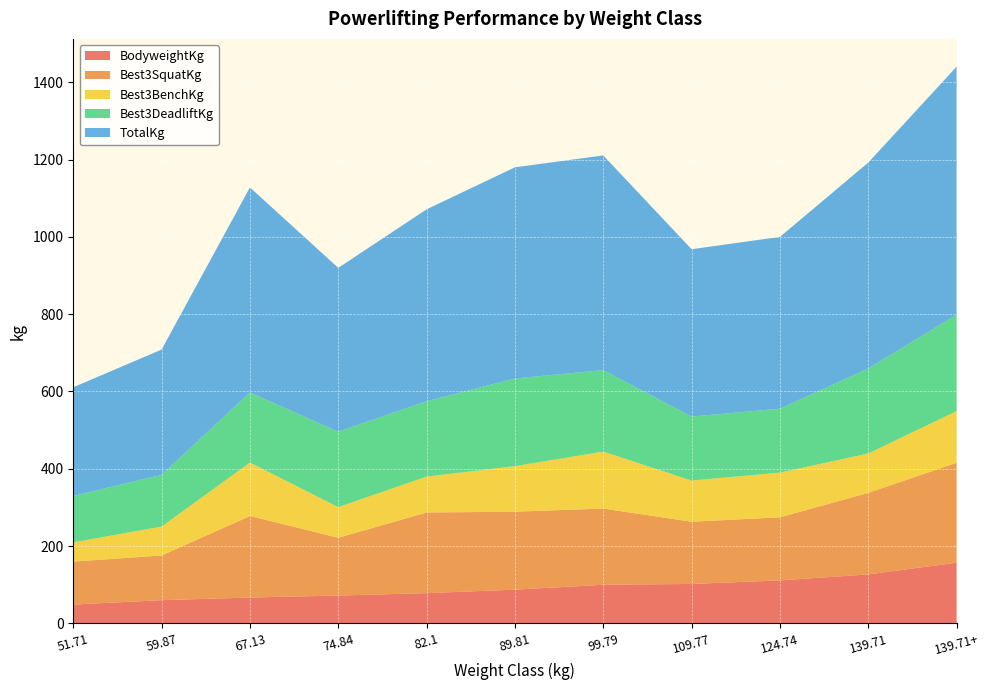

Reading right to left, transcribe all the data shown in this chart.

BodyweightKg: 156.9	126.5	111.0	101.9	99.7	87.1	78.1	71.8	66.8	59.9	48.5
Best3SquatKg: 258.6	210.9	163.3	161.0	197.3	201.8	208.7	149.7	210.9	115.7	111.1
Best3BenchKg: 133.8	102.1	115.7	106.6	147.4	117.9	93.0	79.4	138.3	74.8	49.9
Best3DeadliftKg: 249.5	220.0	165.6	165.6	210.9	226.8	195.0	195.0	181.4	133.8	120.2
TotalKg: 641.8	533.0	444.5	433.2	555.6	546.6	496.7	424.1	530.7	324.3	281.2